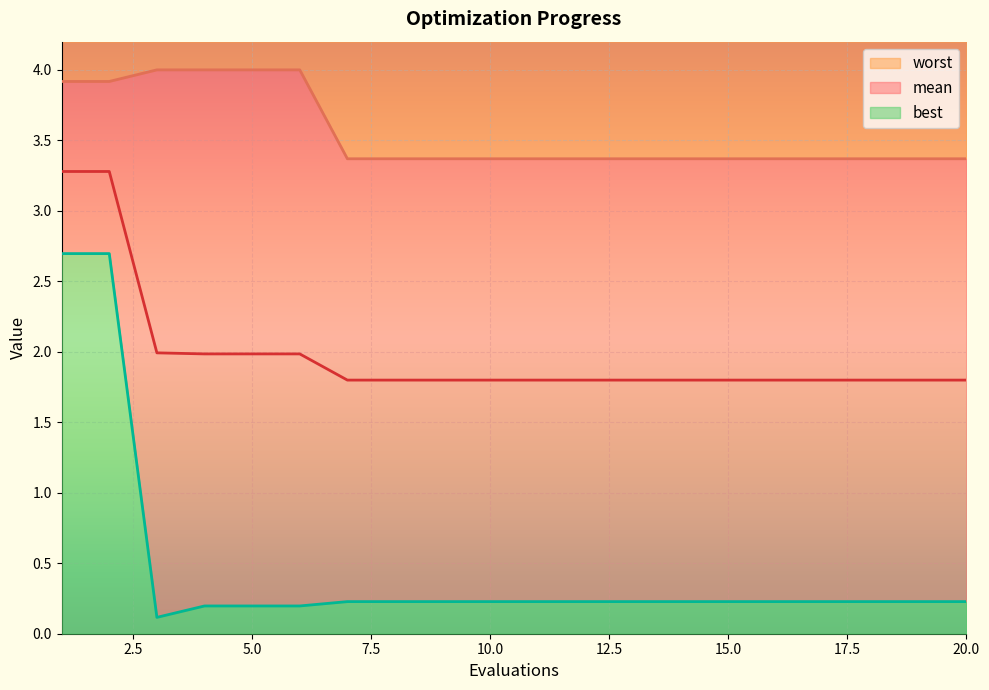

What is the minimum value for worst?

3.4